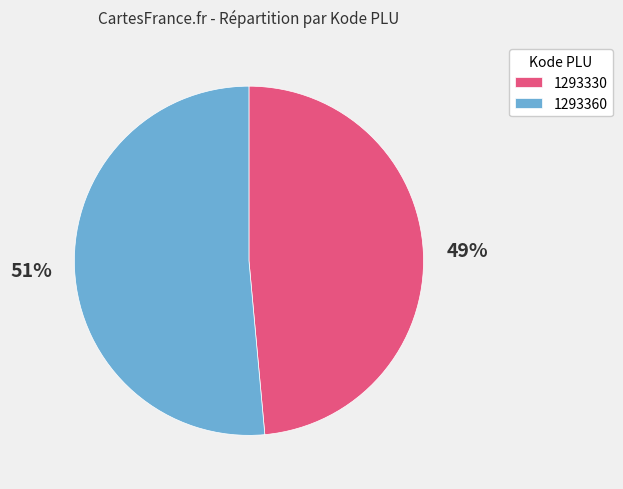

The 1293360 slice represents 46% of the pie. True or false?

False